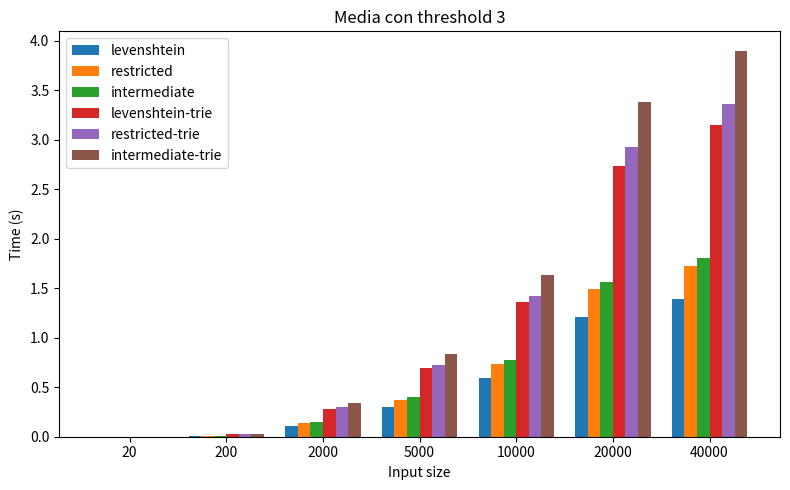

True or false: restricted has a value of 3.0 at 40000.

False